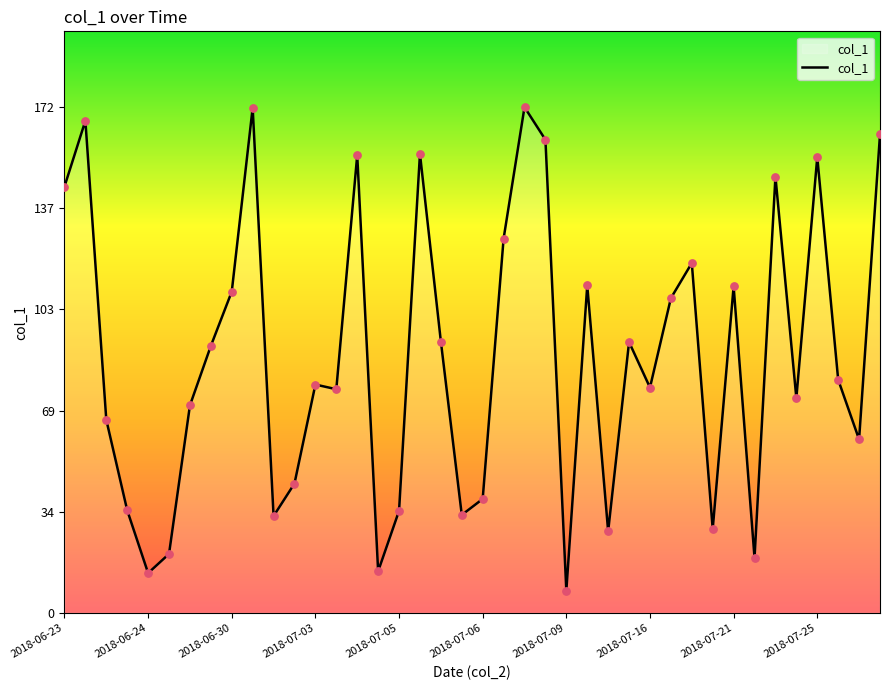

What is the difference between the maximum and minimum values?

164.1